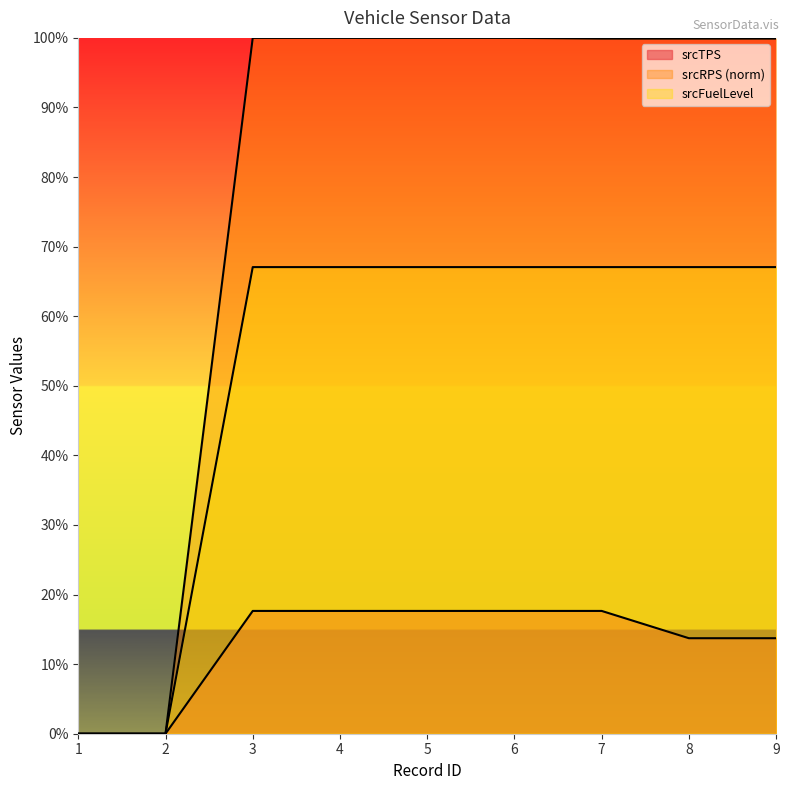

How many data points in srcRPS are above 99?

7